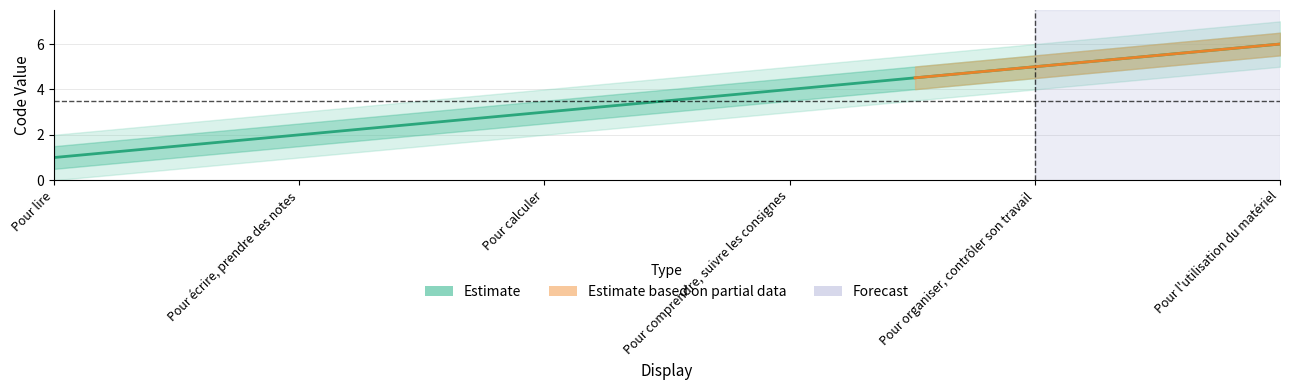

Reading left to right, transcribe all the data shown in this chart.

Pour lire=1	Pour écrire, prendre des notes=2	Pour calculer=3	Pour comprendre, suivre les consignes=4	Pour organiser, contrôler son travail=5	Pour l'utilisation du matériel=6